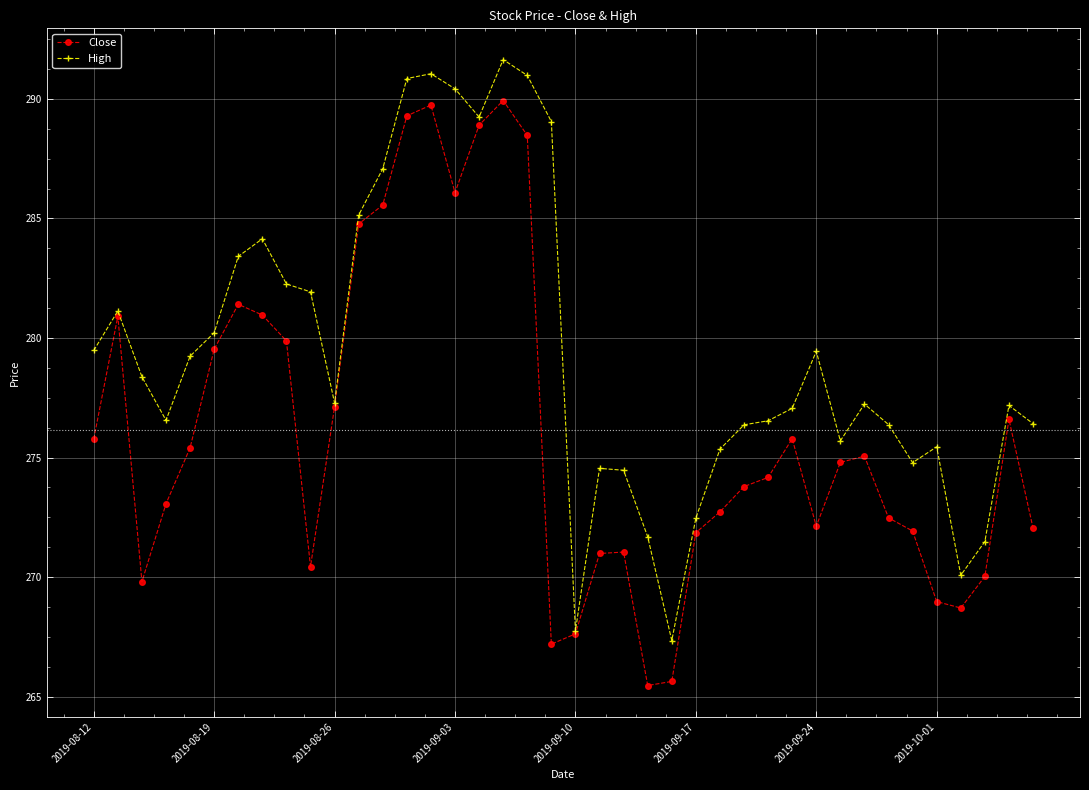

In Close, how many points are lower than both neighbors (excluding endpoints)?

7